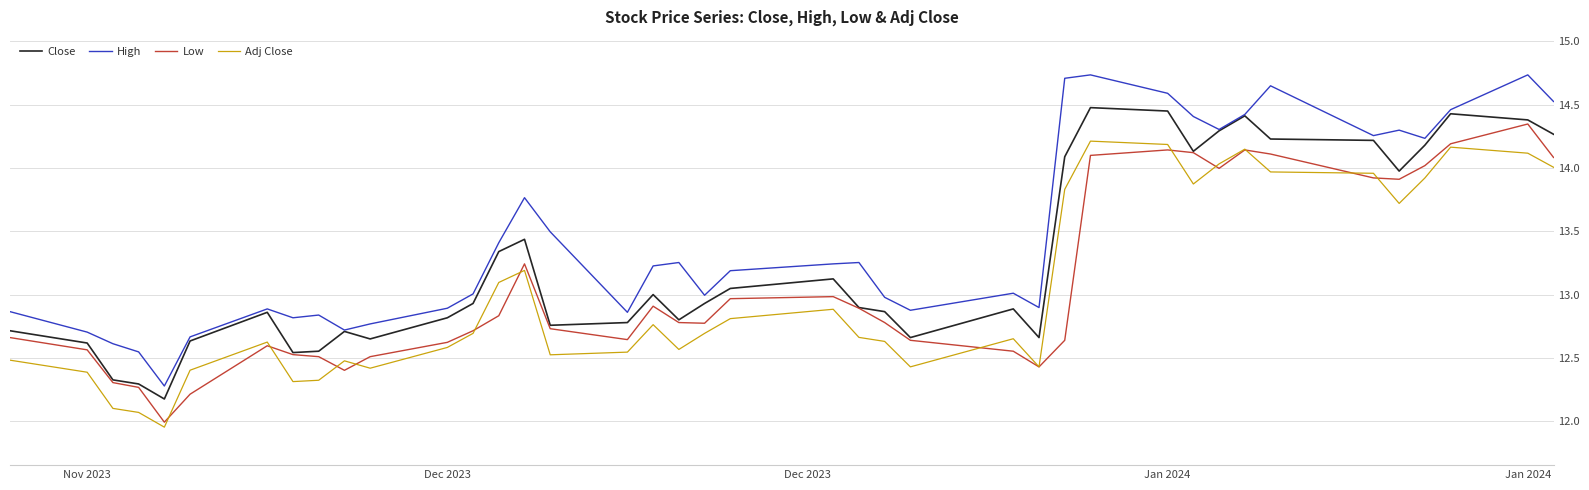

Which series has the widest spread of values?

High